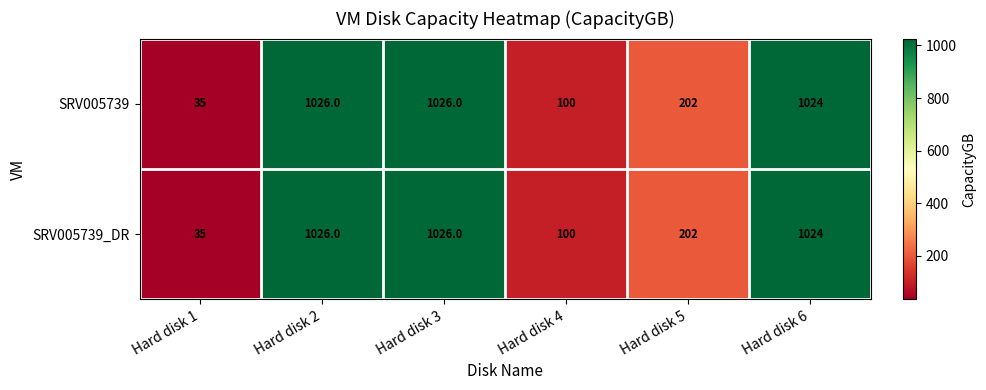

Reading right to left, extract all data points from this chart.

SRV005739: 1024	202	100	1026	1026	35
SRV005739_DR: 1024	202	100	1026	1026	35